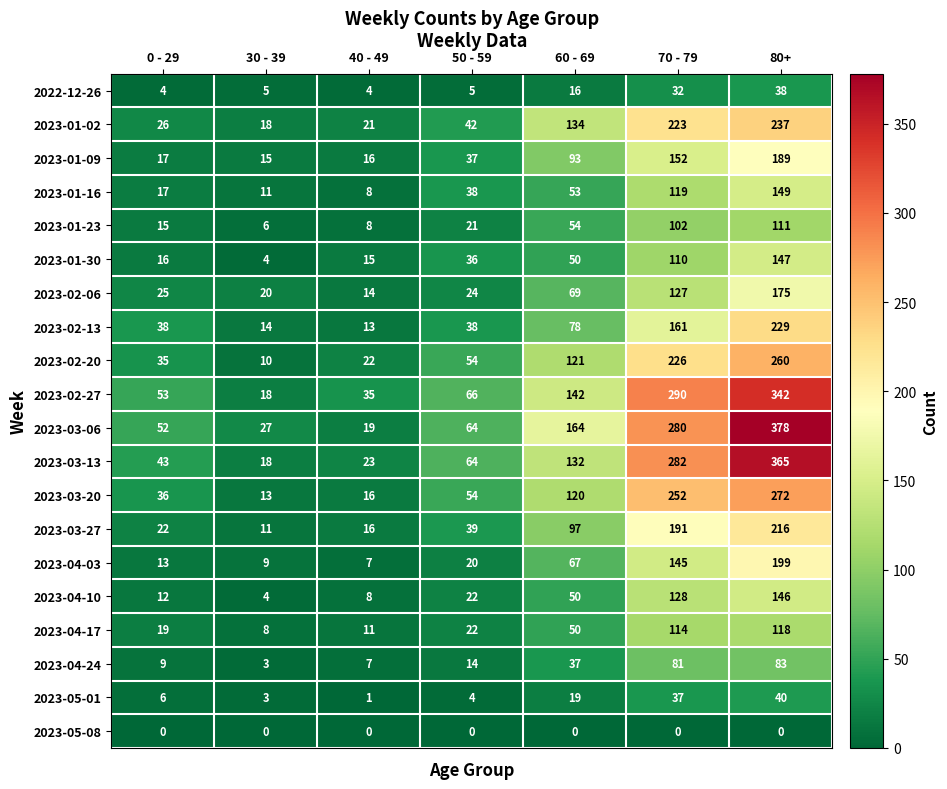

The value of 2023-03-06 at 60 - 69 is 164. True or false?

True